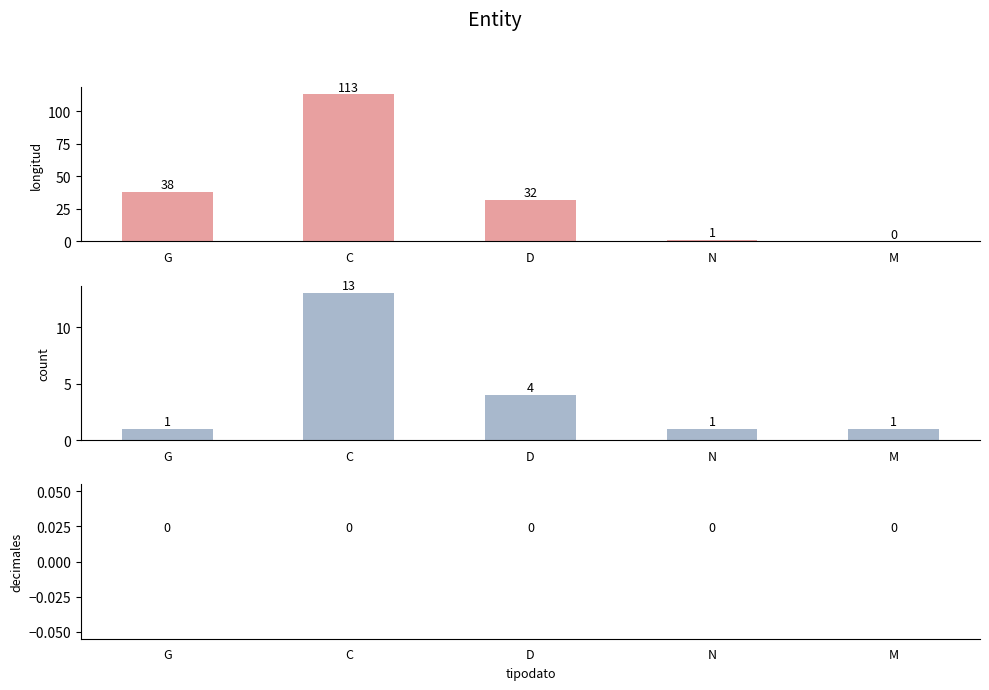

The decimales series shows 0 at N. True or false?

True